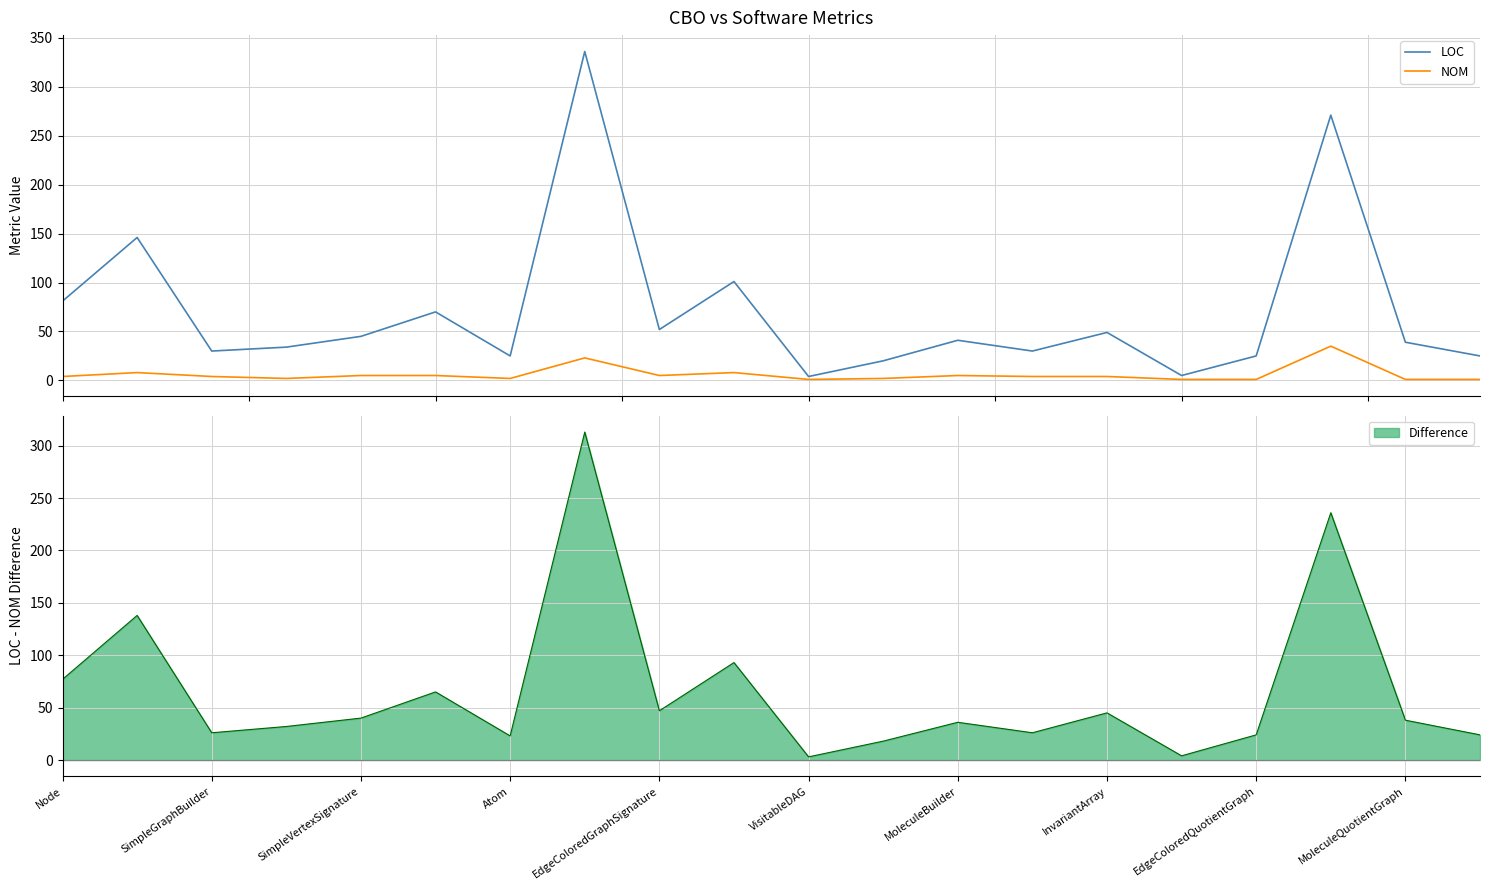

What is the highest value of the LOC series?

336